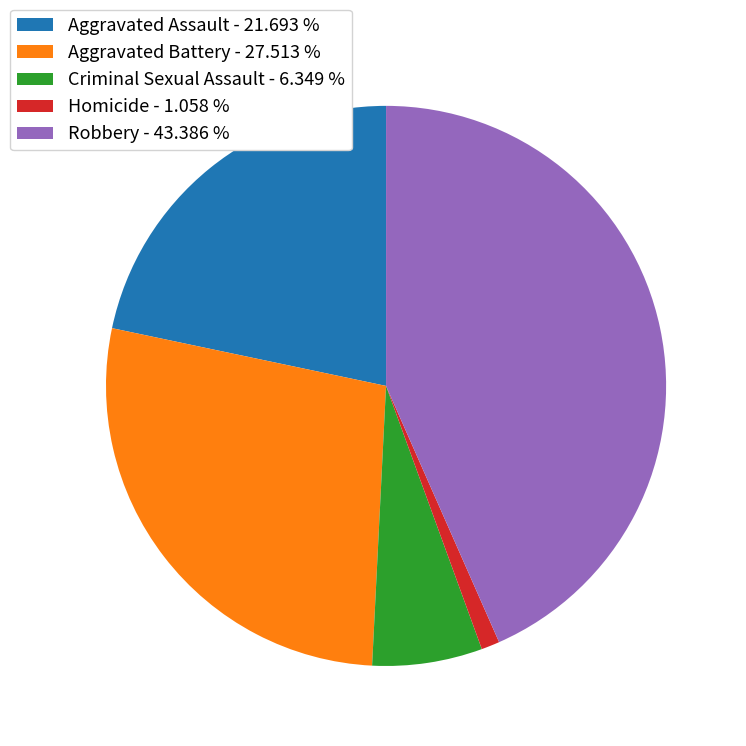

What is the largest slice in the pie chart?

Robbery